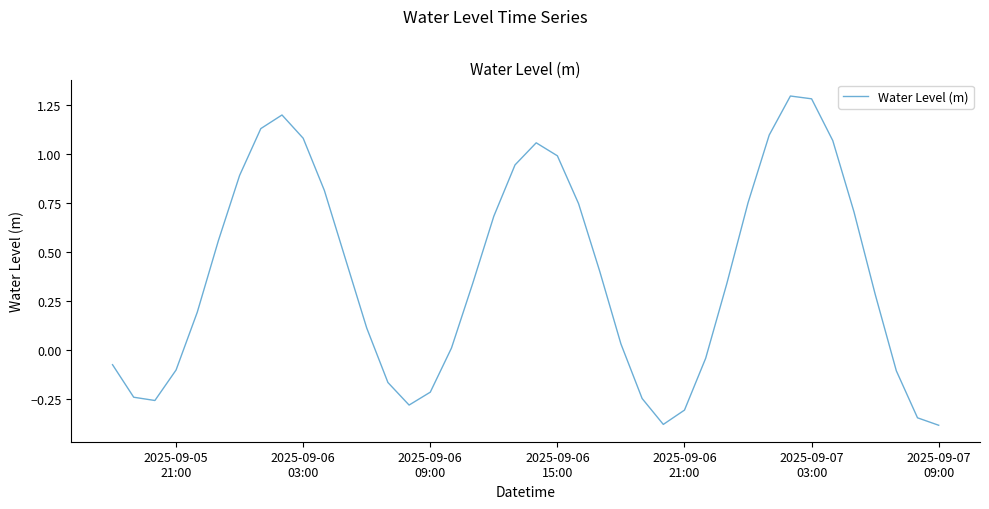

What is the difference between the maximum and minimum values?

1.7